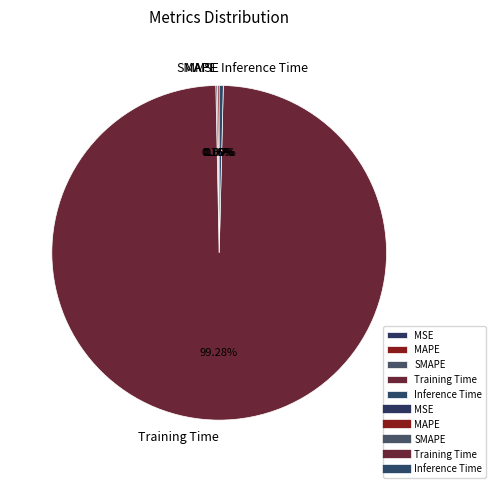

Which category has the biggest portion of the pie?

Training Time